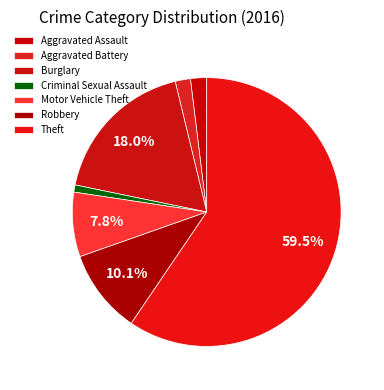

How many segments does this pie chart have?

7